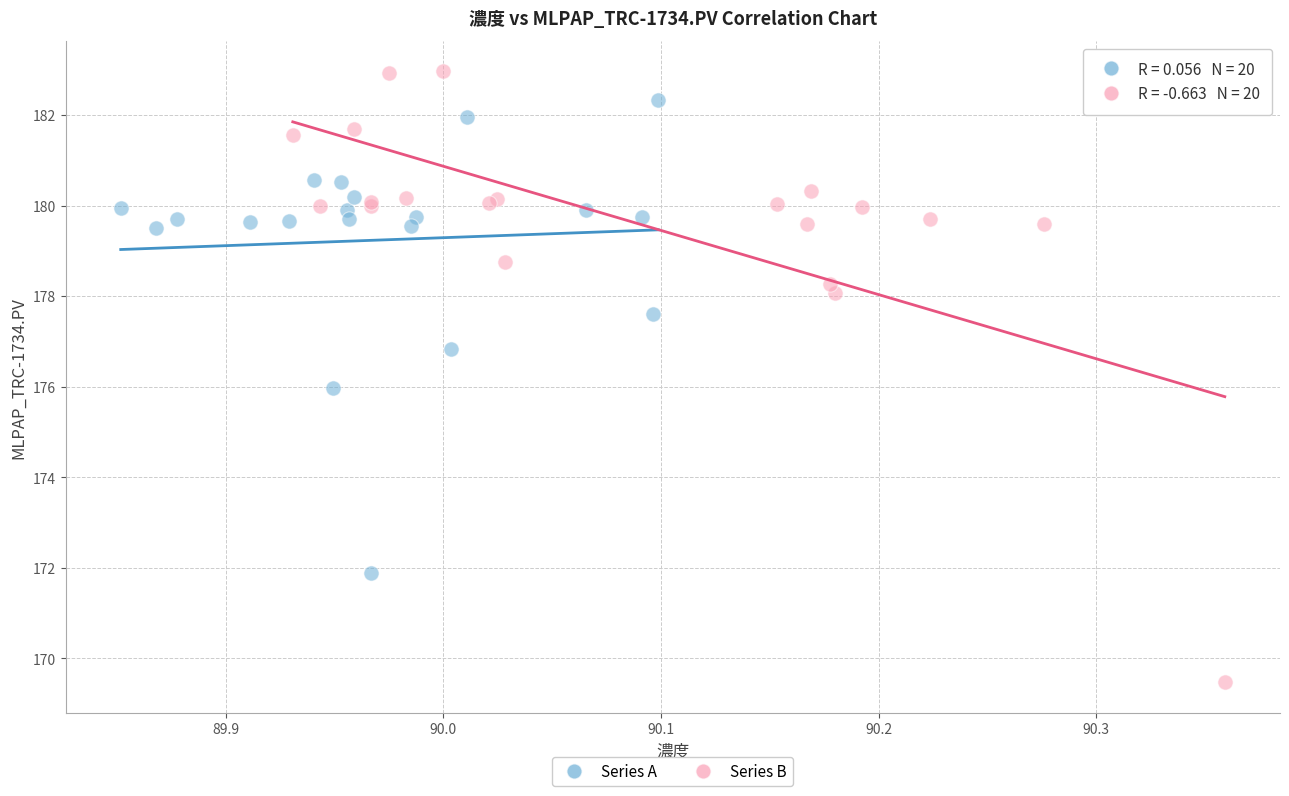

Which series has the largest Y range (max minus min)?

Series B